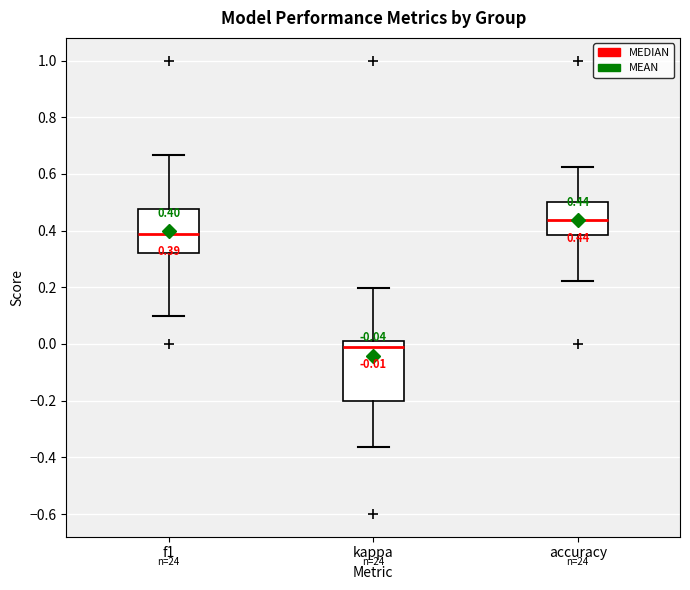

Which box has the highest median line?

accuracy